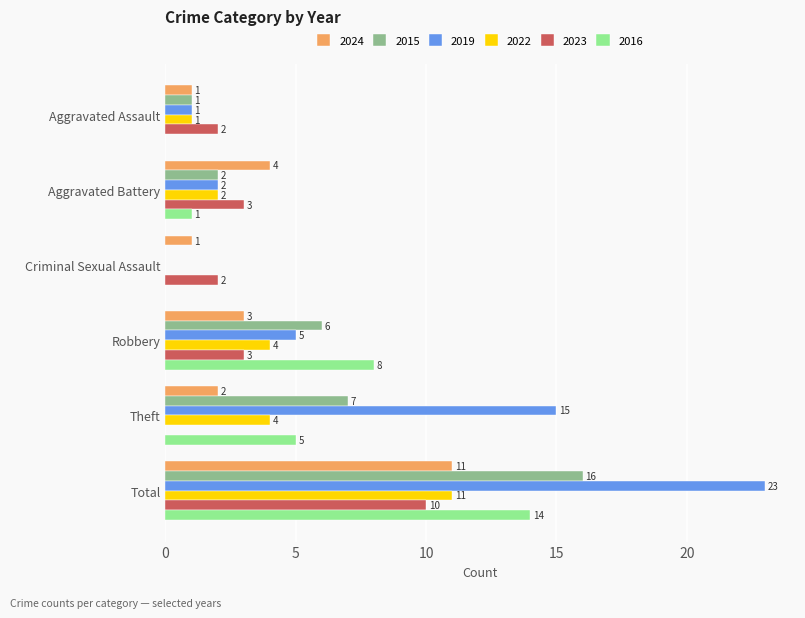

How many 2023 values are between 2 and 3?

4